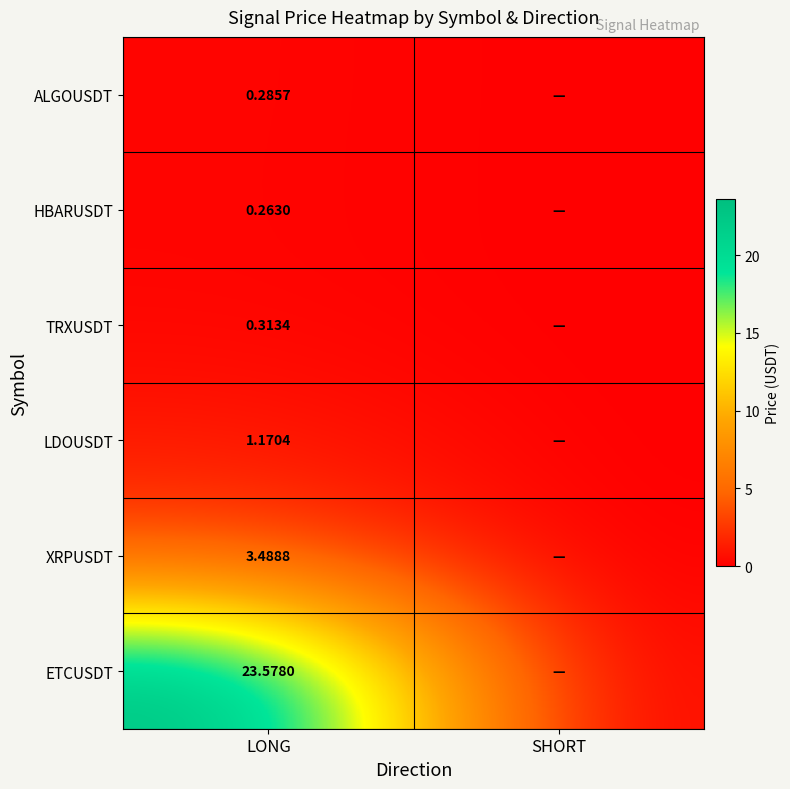

Which category has the highest value across all series?

LONG